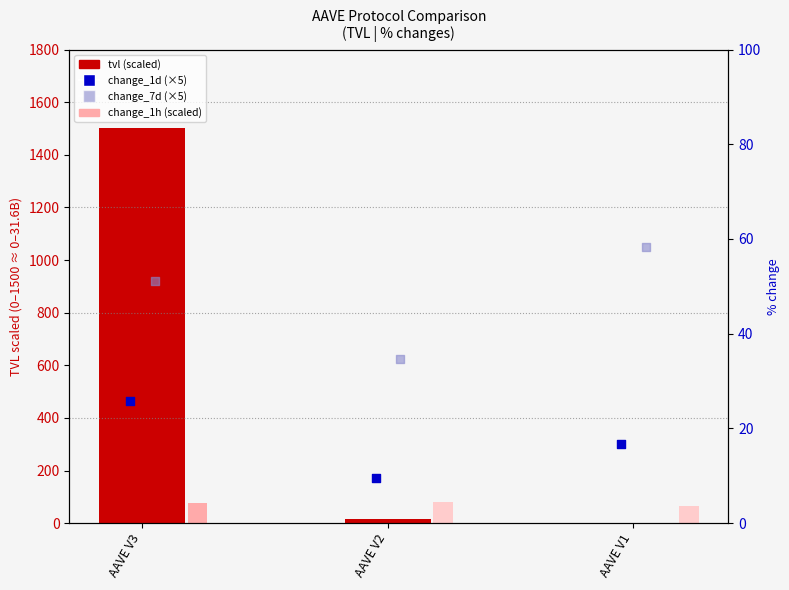

Is the value of change_1d (×5) at AAVE V1 greater than the value of change_7d (×5) at AAVE V2?

No